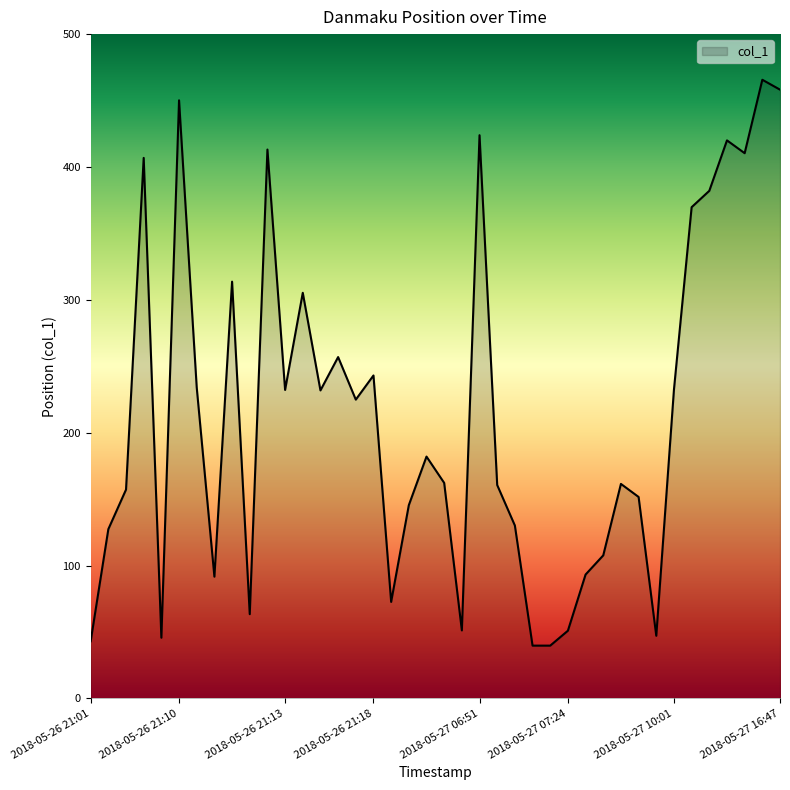

What is the minimum value shown in the chart?

39.7